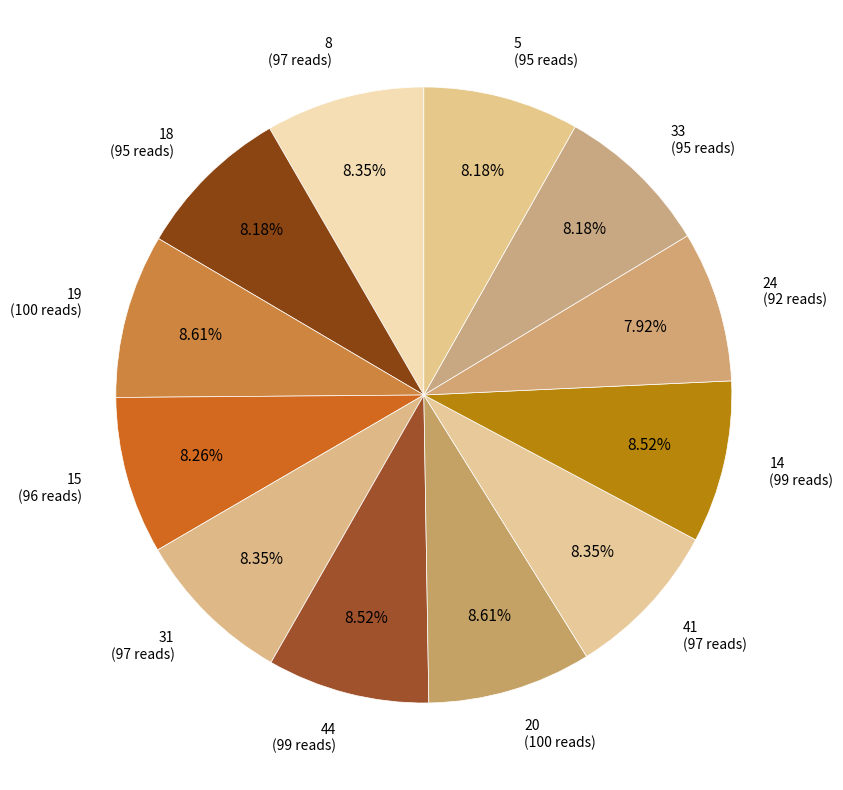

How many segments does this pie chart have?

12